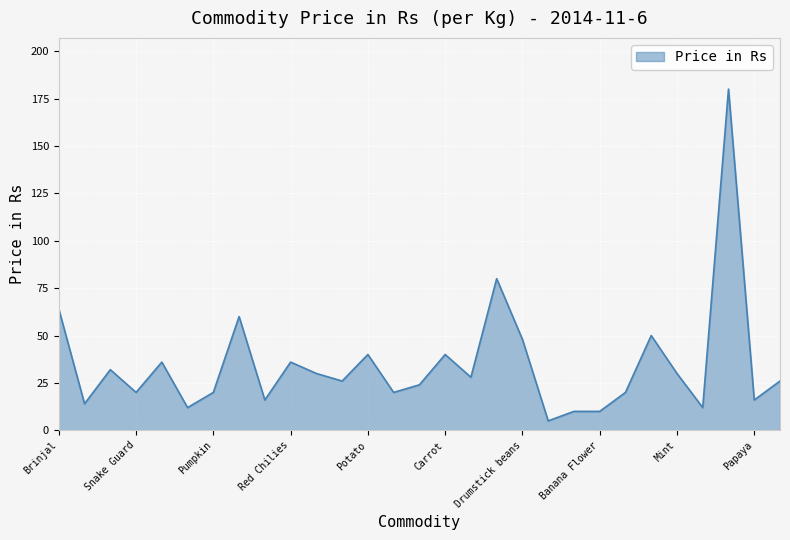

What is the greatest value displayed?

180